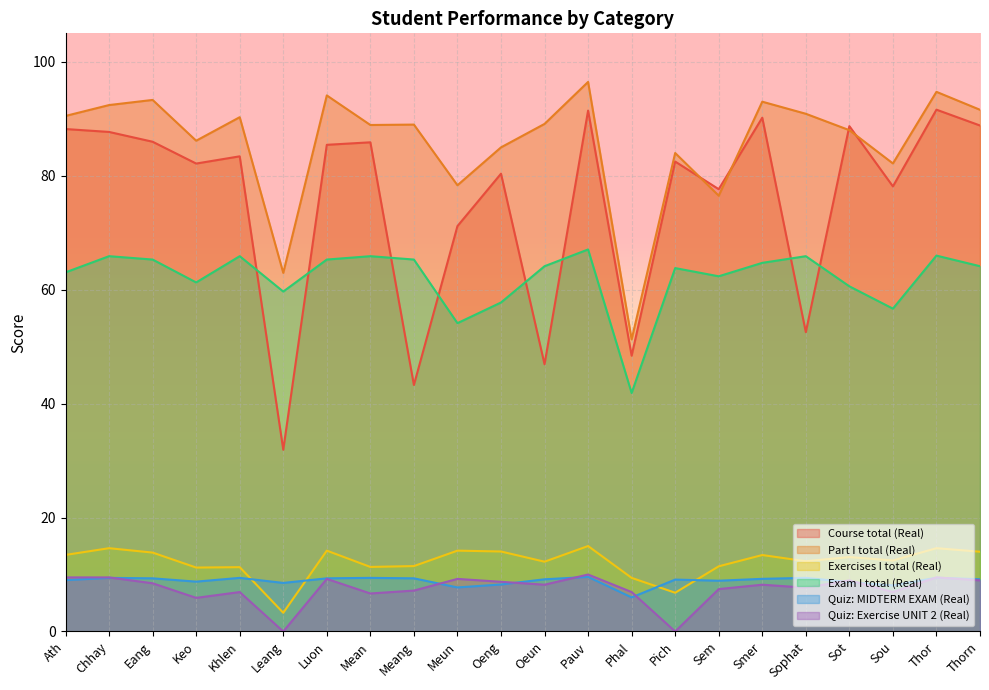

What is the label of the 7th point from the left?

Luon